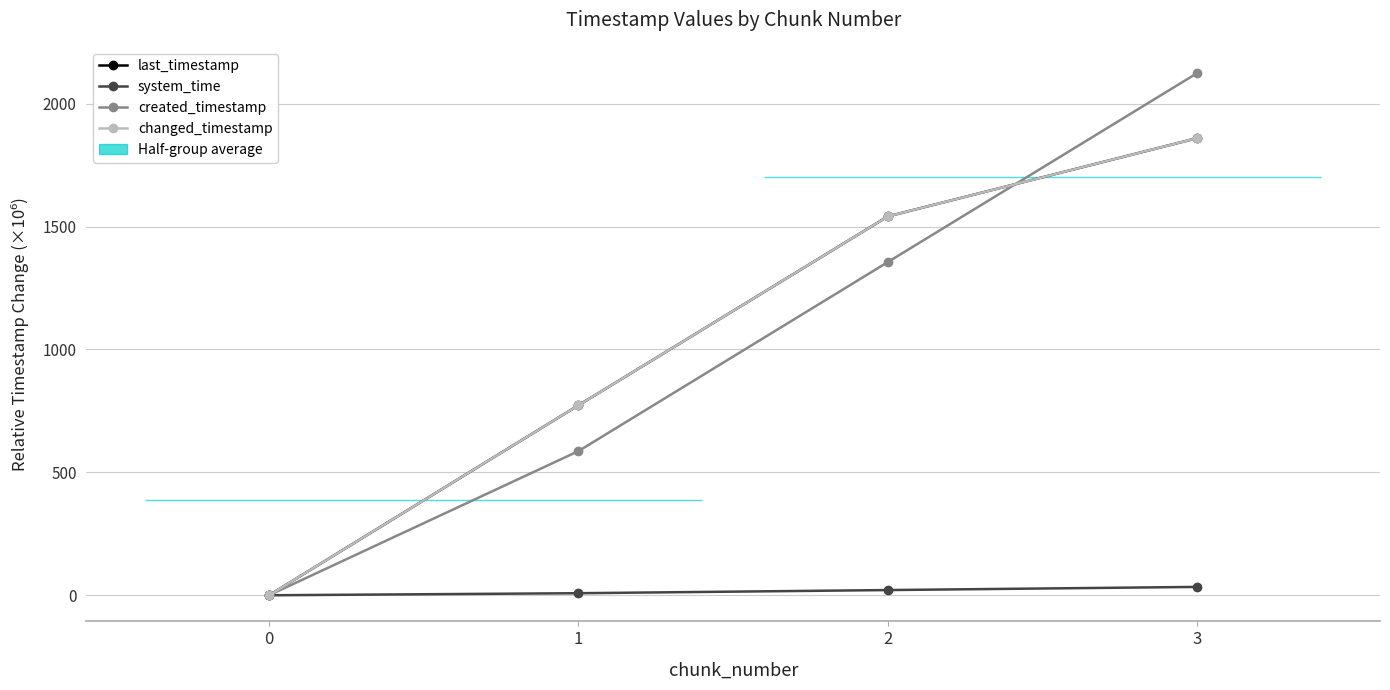

Which category has the highest value in the changed_timestamp series?

3